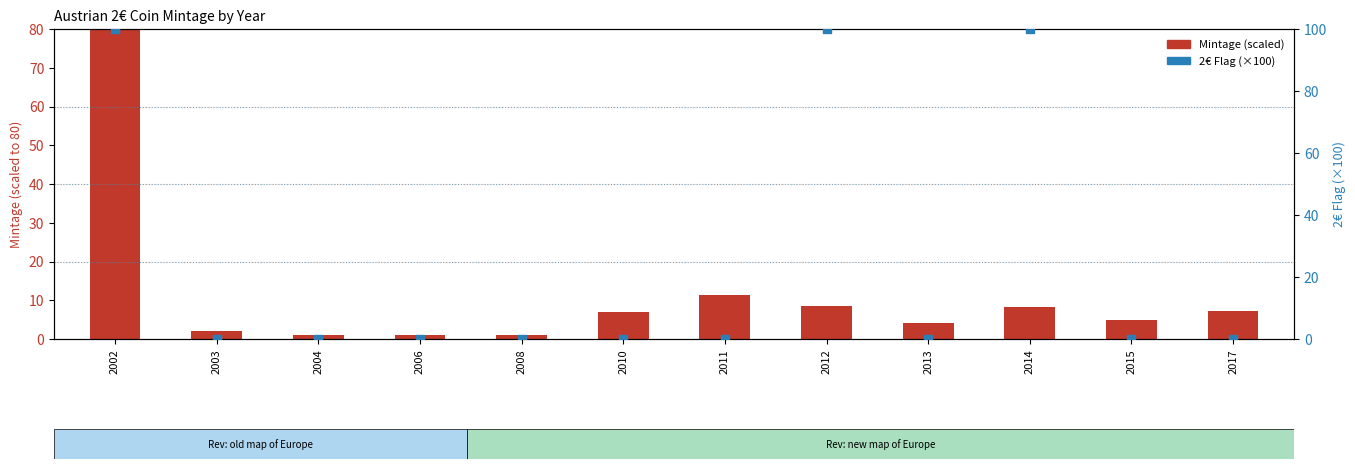

Which series reaches the maximum Y coordinate?

2€ Flag (×100)